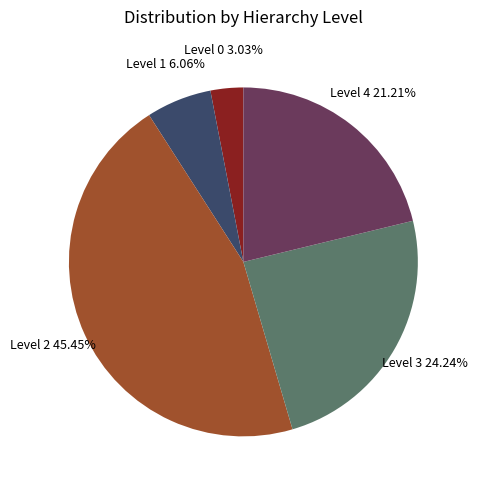

Which category has the smallest portion of the pie?

Level 0